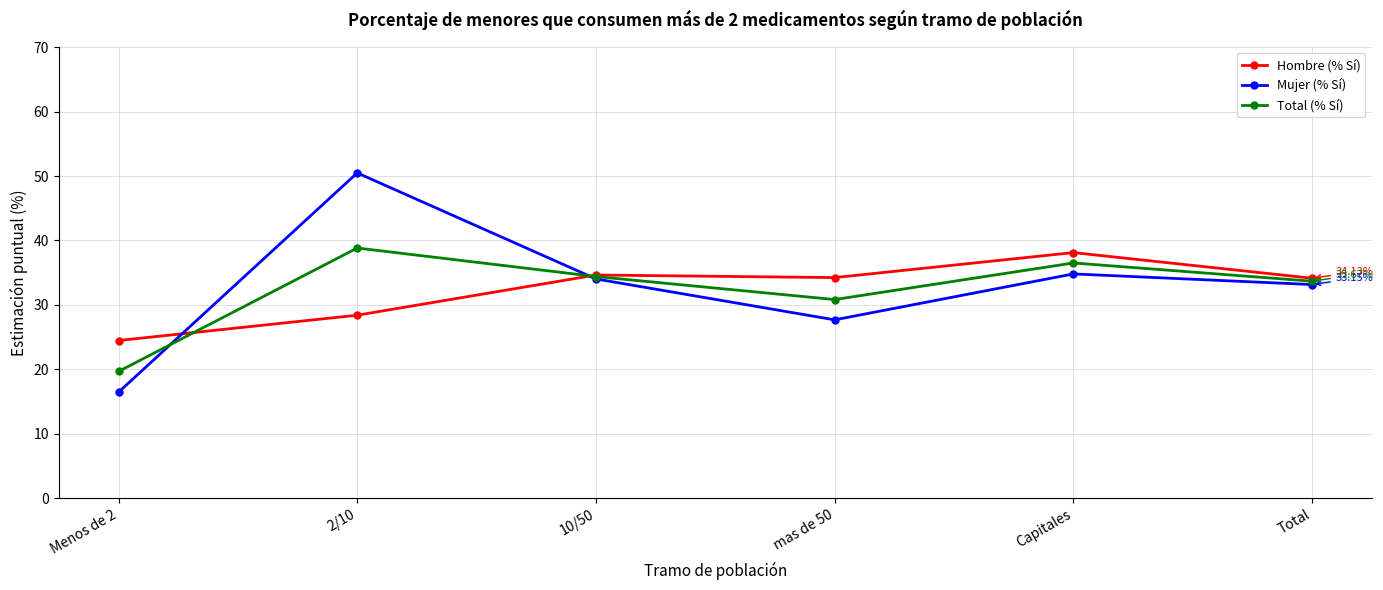

What are all the series names shown in the legend?

Hombre (% Sí), Mujer (% Sí), Total (% Sí)